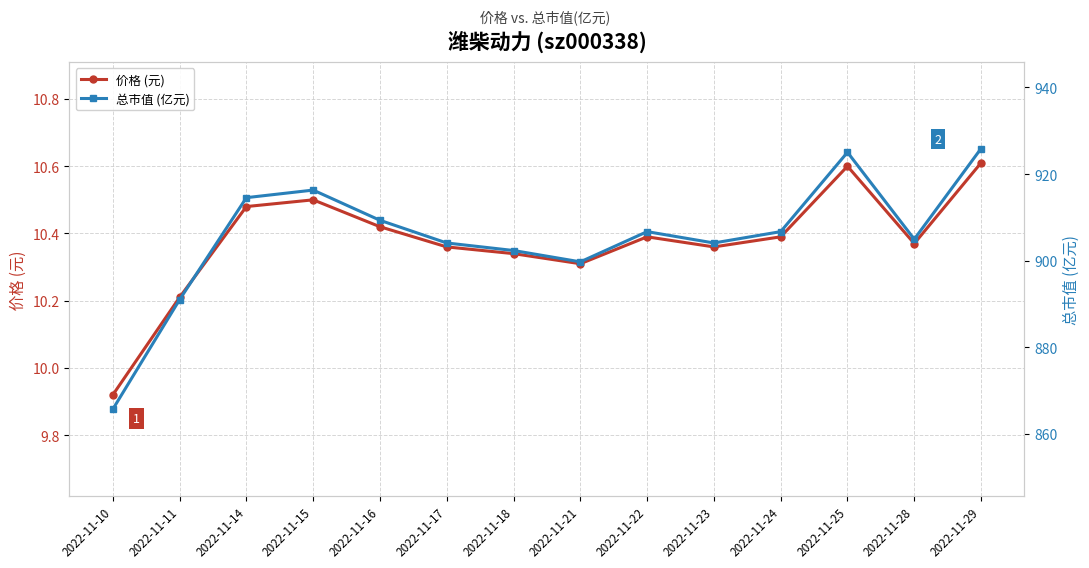

At which category does the chart reach its minimum across all series?

2022-11-10